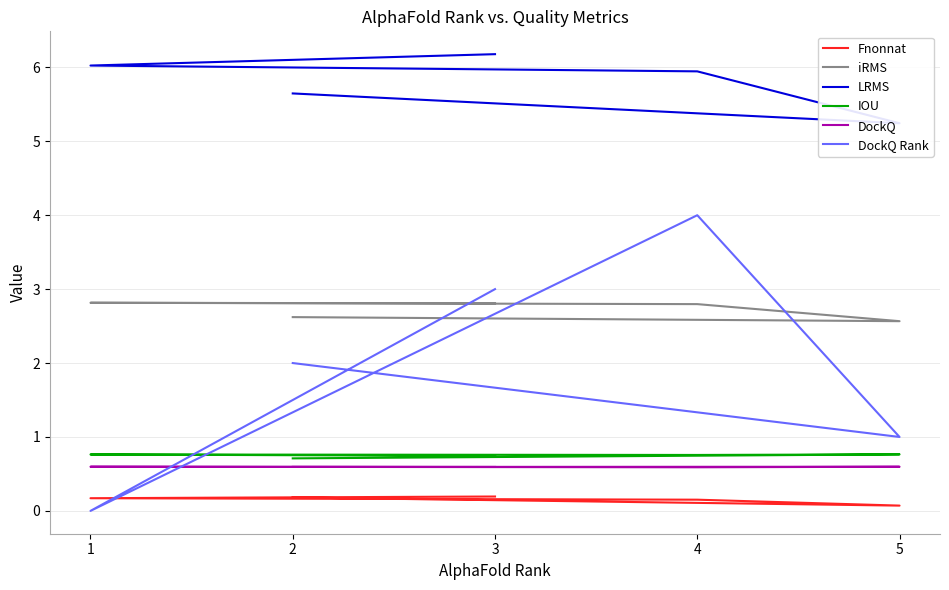

Does the chart display data point markers on the line(s)?

No